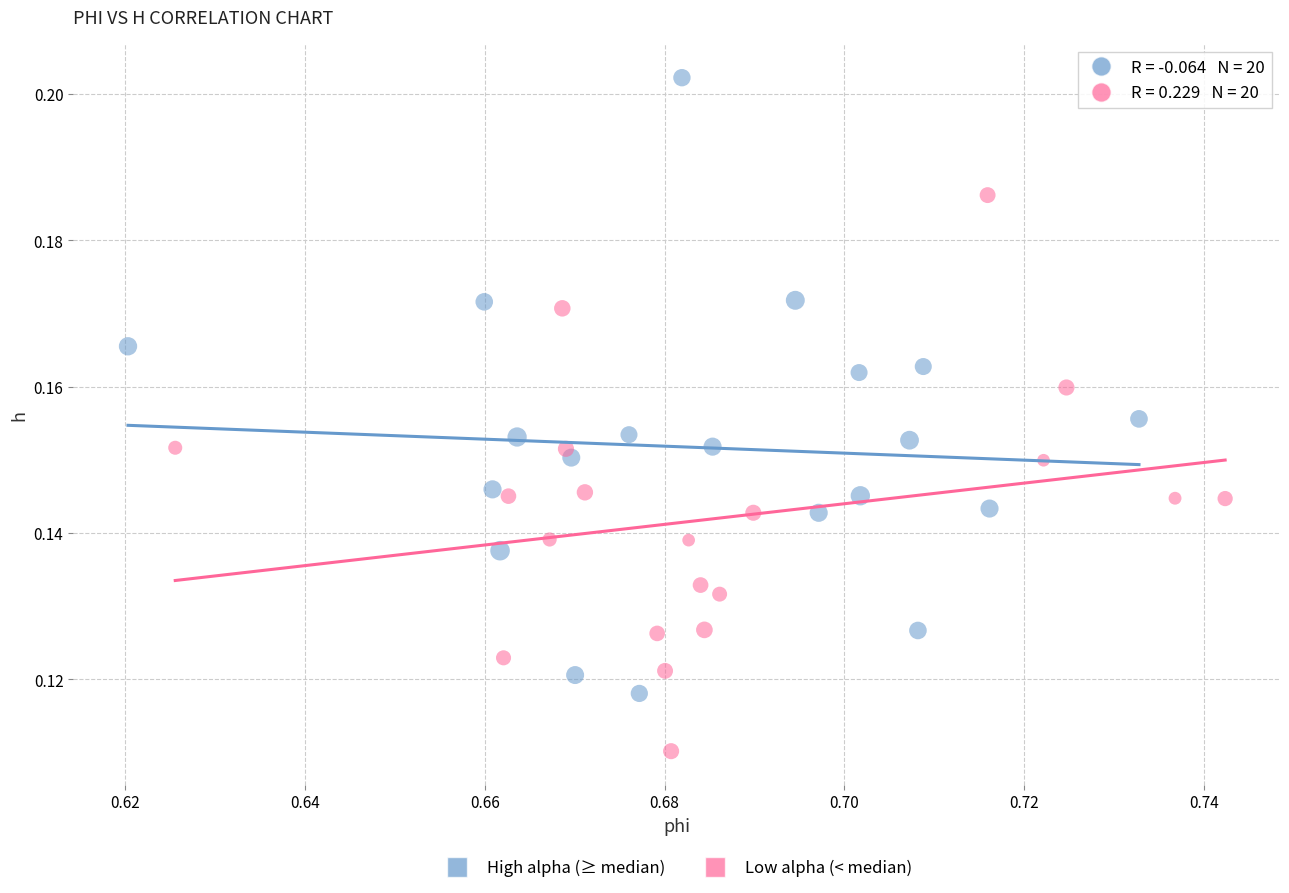

Which series reaches the maximum Y coordinate?

High alpha (≥ median)